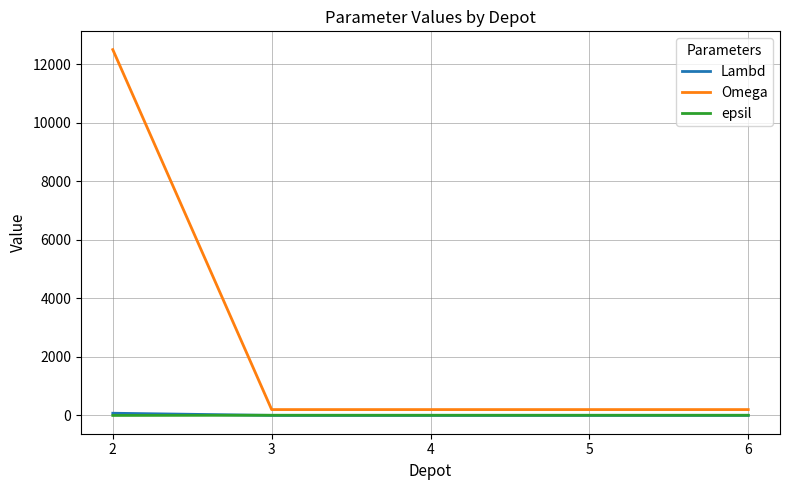

How many series are shown in this chart?

3